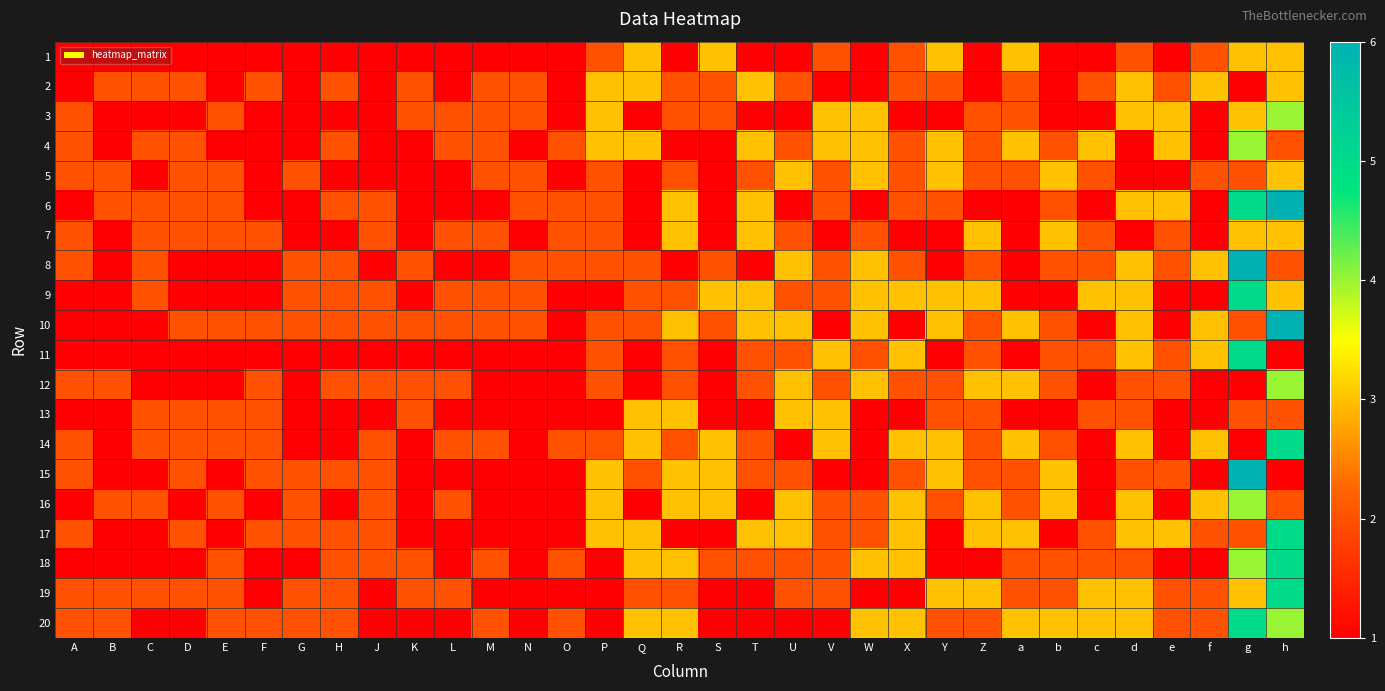

What is the spread (max minus min) of values at M?

1